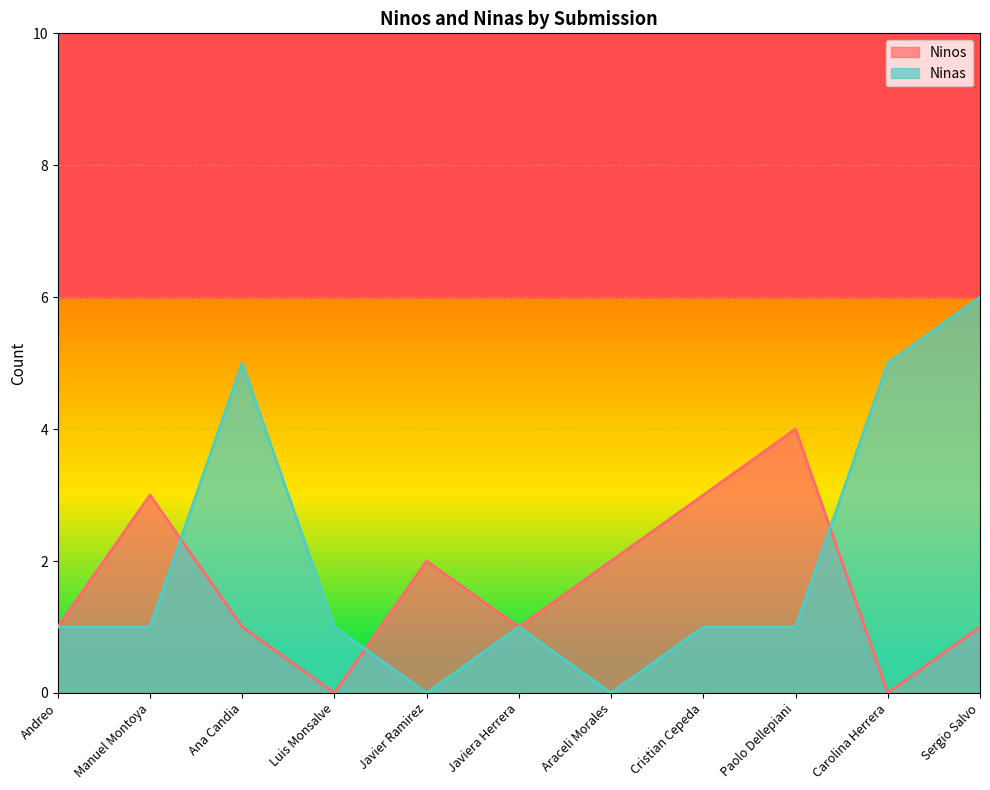

Where does the Ninas series first go above 1?

Ana Candia